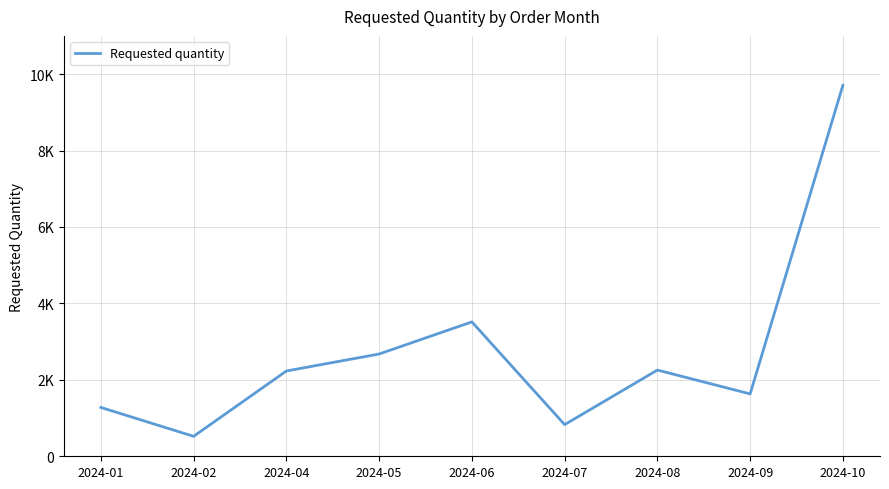

Where is the first local maximum?

2024-06